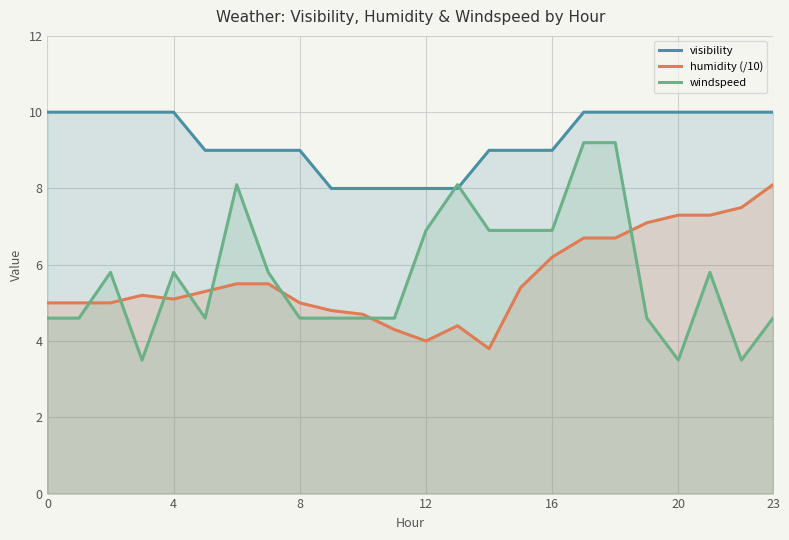

Where do windspeed and visibility first cross each other?

12 and 13